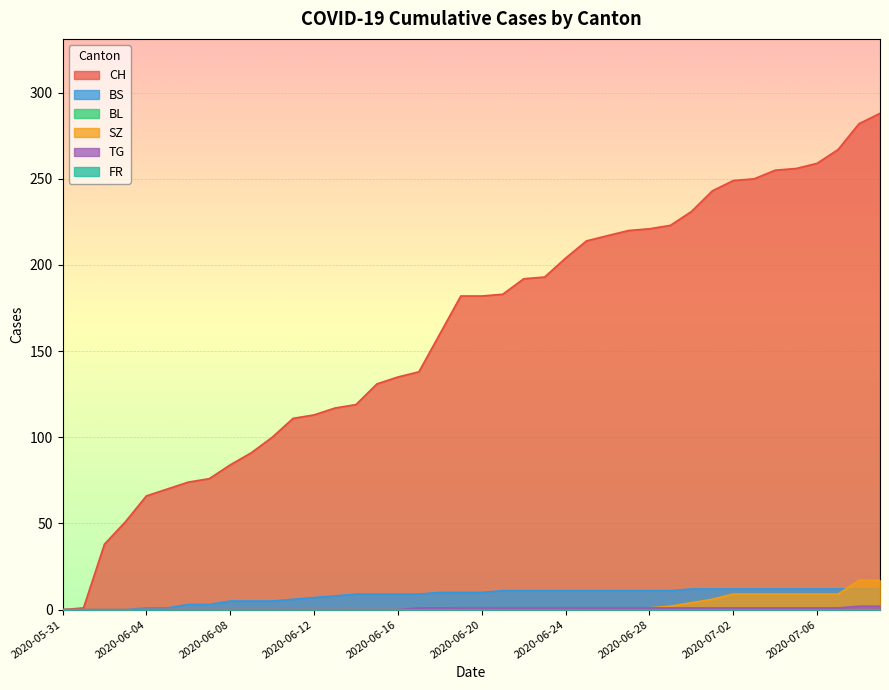

Is the value of SZ at 2020-06-18 greater than the value of BS at 2020-06-06?

No